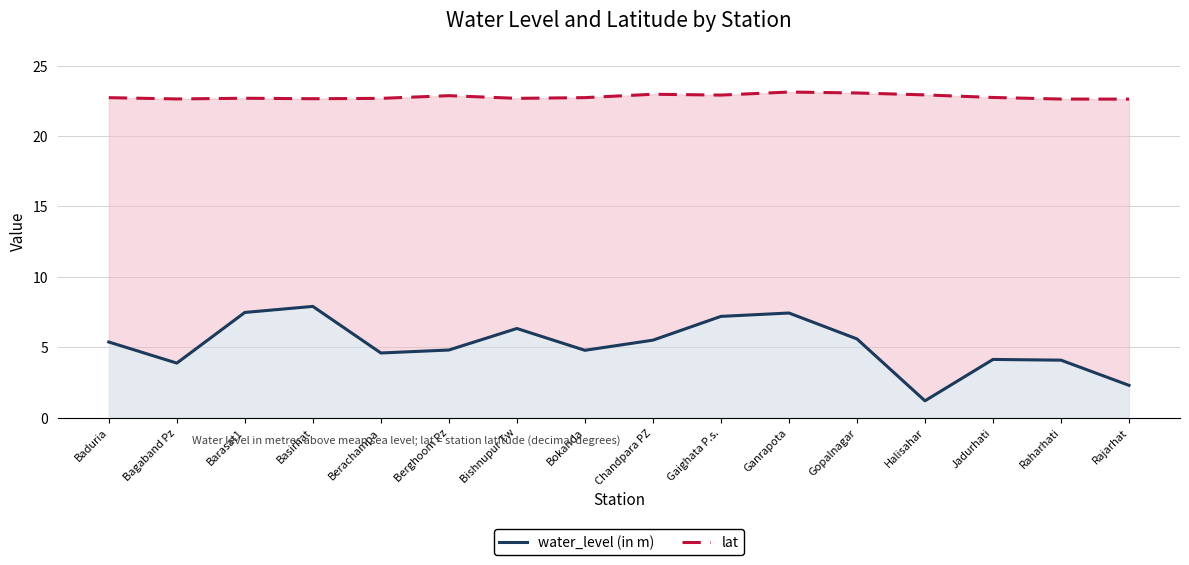

At which category does lat reach its first local peak?

Barasat1